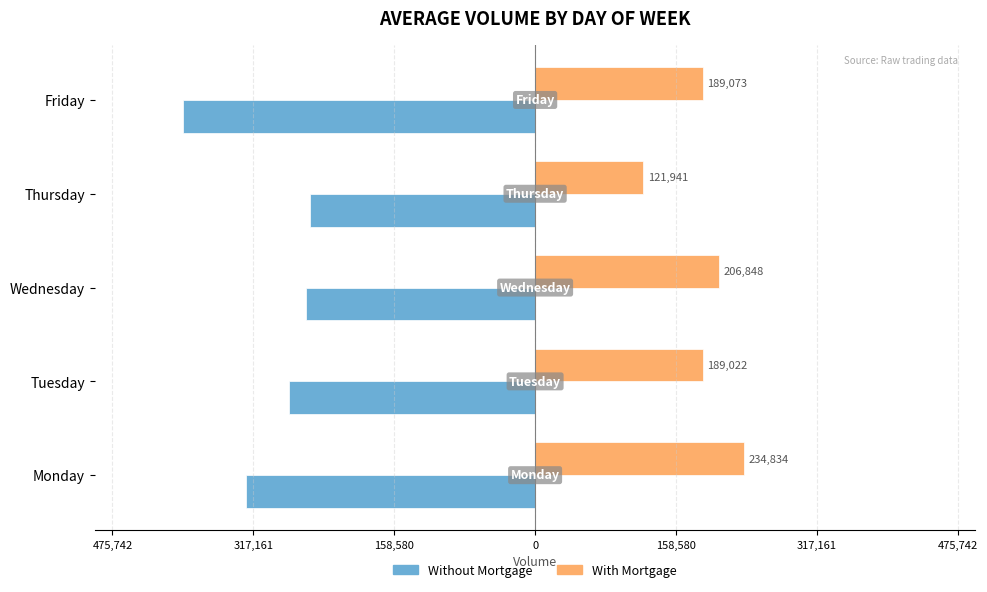

What are all the series names shown in the legend?

Without Mortgage, With Mortgage